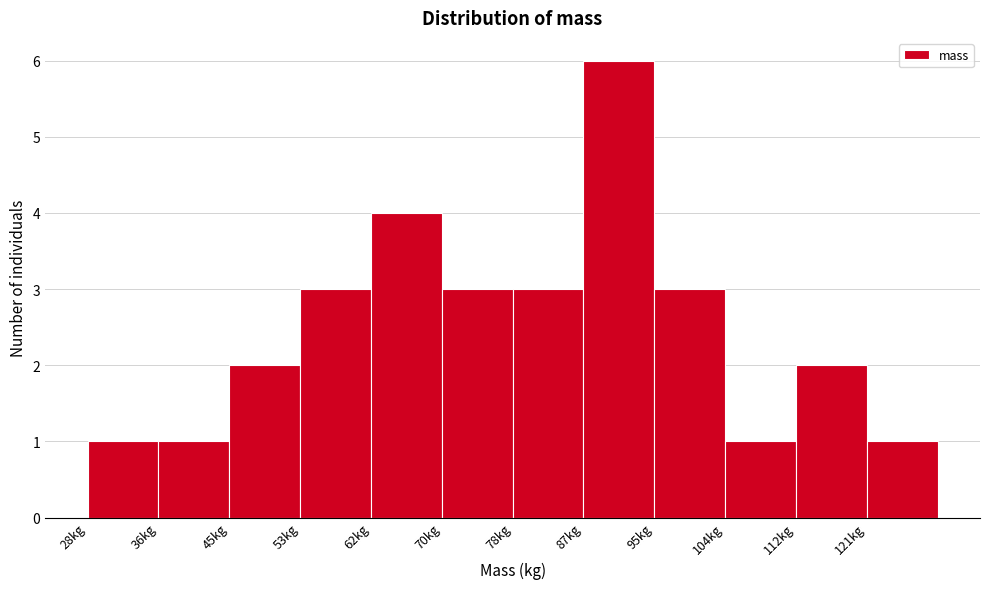

Reading left to right, transcribe this chart: for each bar, give the range it covers on the x-axis and its height. Neither the bar edges nor the heights are printed on the chart, so give them approximately, as read against the axes.

28 to 36: 1
36 to 45: 1
45 to 53: 2
53 to 62: 3
62 to 70: 4
70 to 79: 3
79 to 87: 3
87 to 95: 6
95 to 104: 3
104 to 112: 1
112 to 121: 2
121 to 129: 1